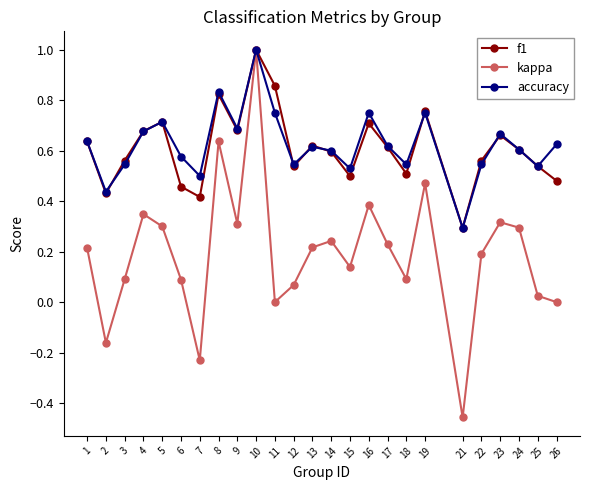

Between 6 and 17, which series saw the biggest shift?

f1